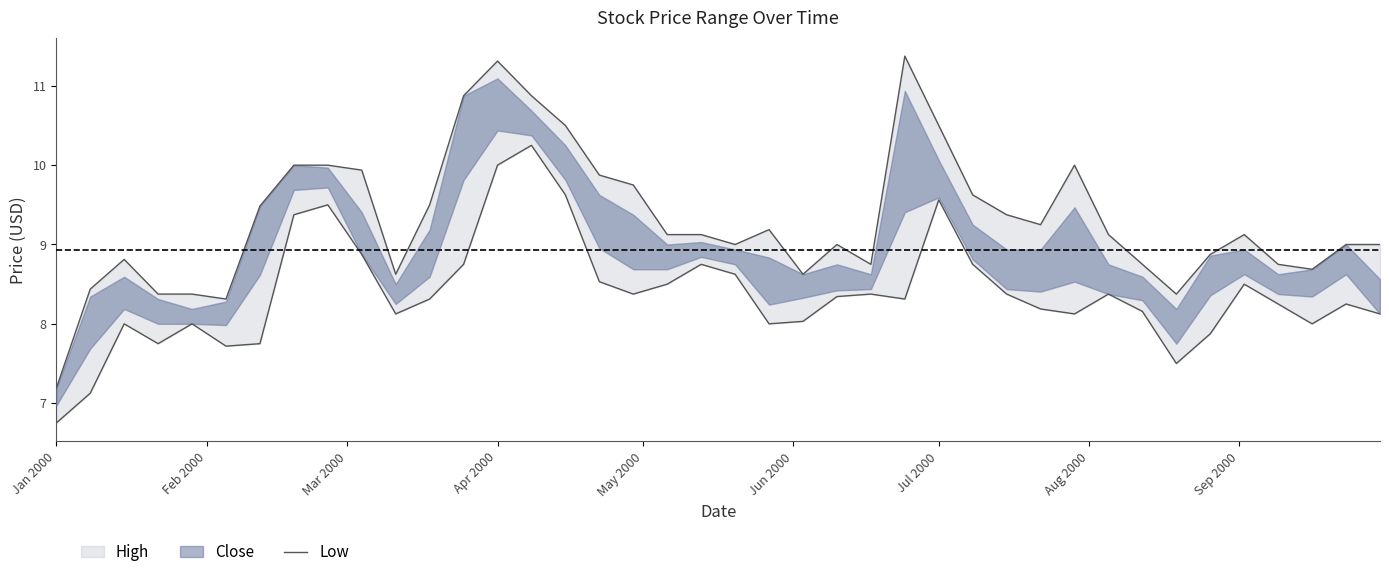

Does the chart display data point markers on the line(s)?

No